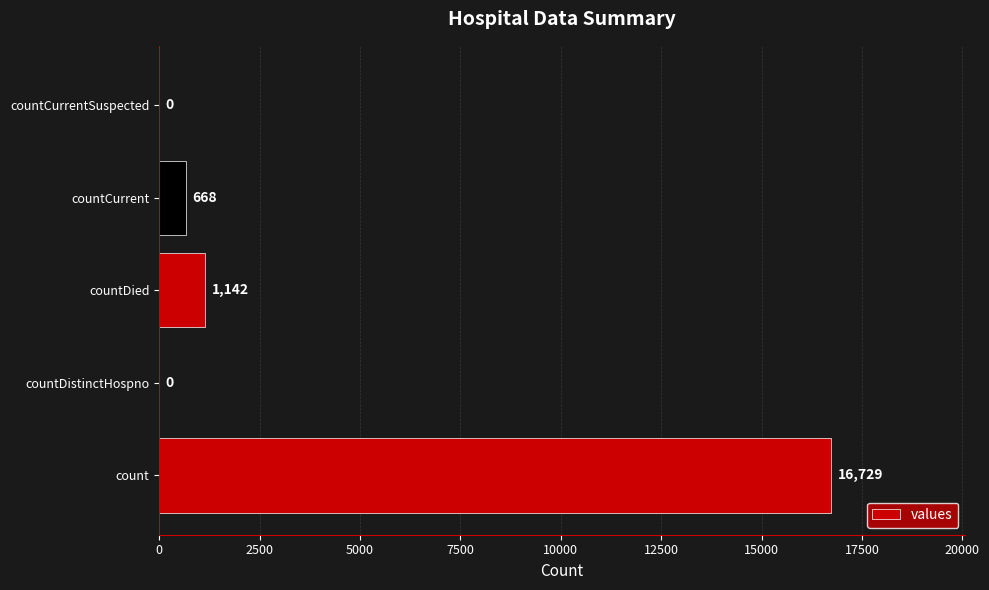

How many positive values are there?

3